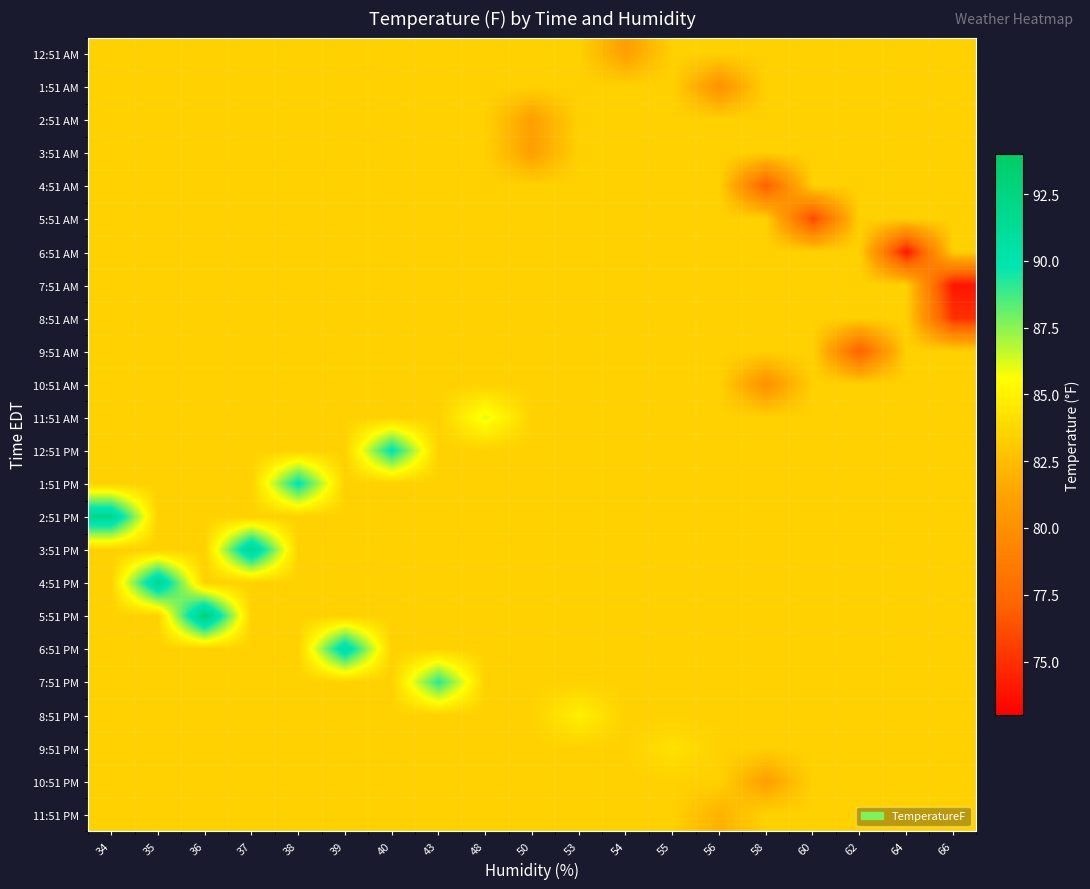

What is the spread (max minus min) of values at 64?

9.5